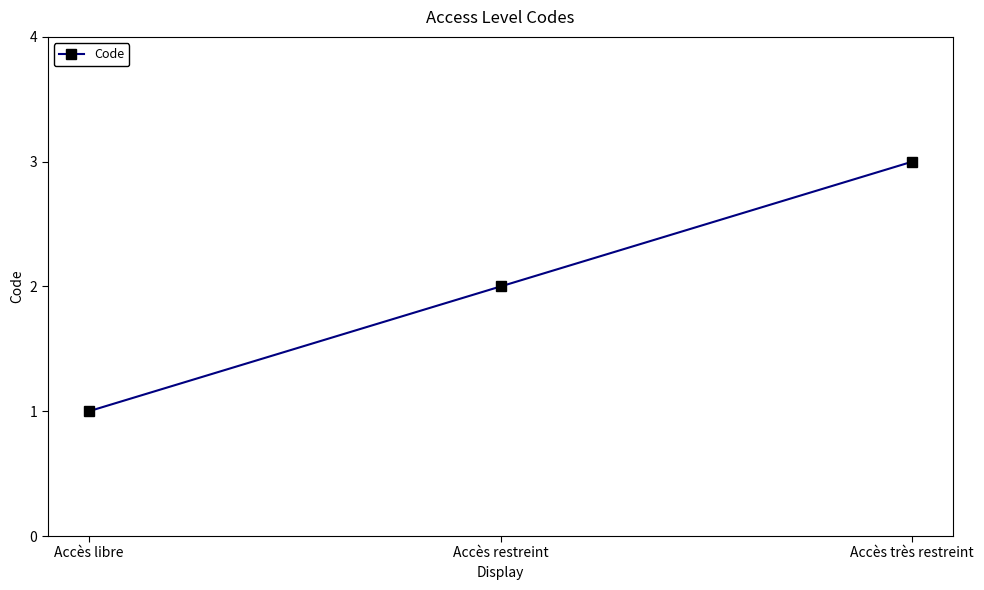

How many distinct data groups are displayed?

1